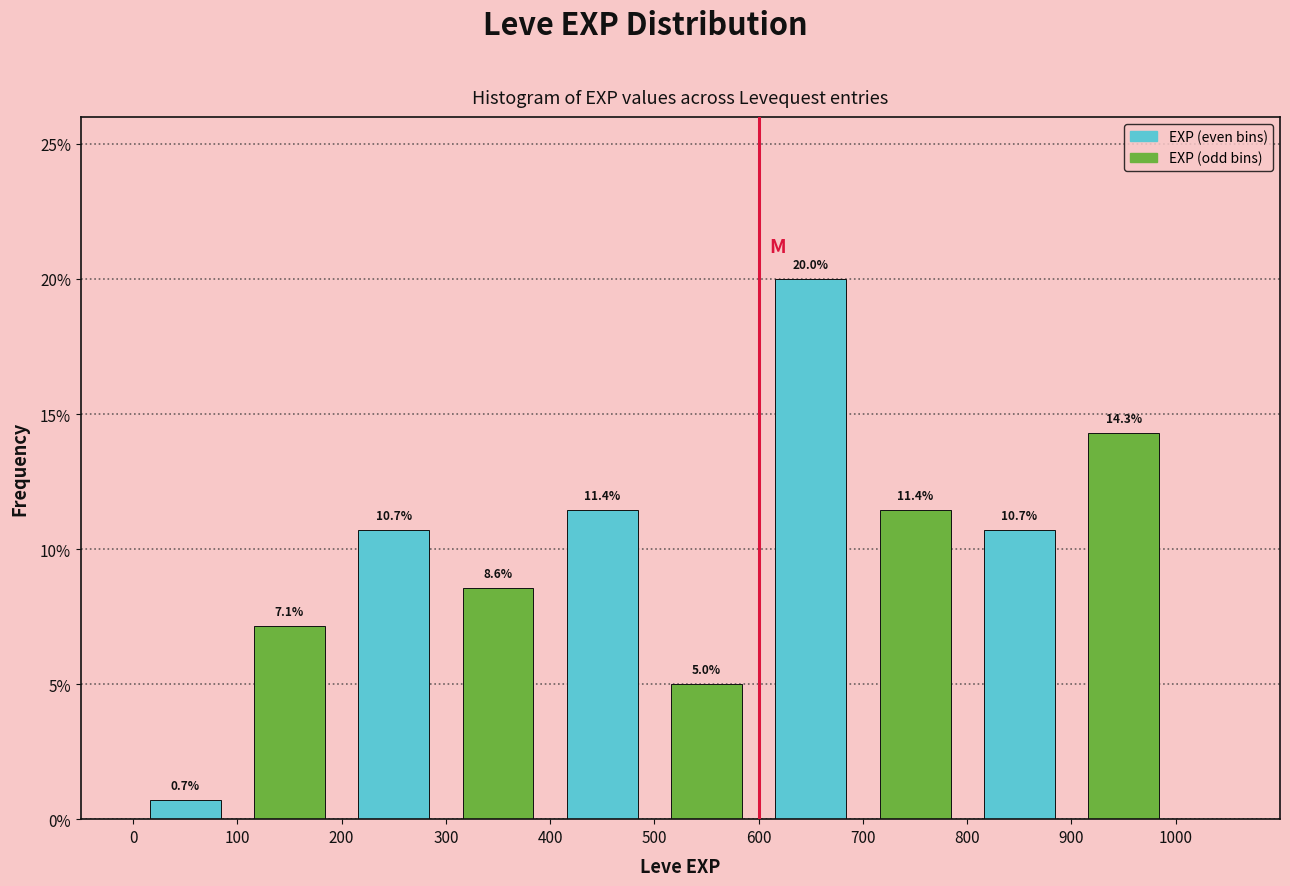

Reading left to right, transcribe this chart: for each bar, give the range it covers on the x-axis and its height.

0 to 100: 0.7
100 to 200: 7.1
200 to 300: 10.7
300 to 400: 8.6
400 to 500: 11.4
500 to 600: 5.0
600 to 700: 20.0
700 to 800: 11.4
800 to 900: 10.7
900 to 1000: 14.3